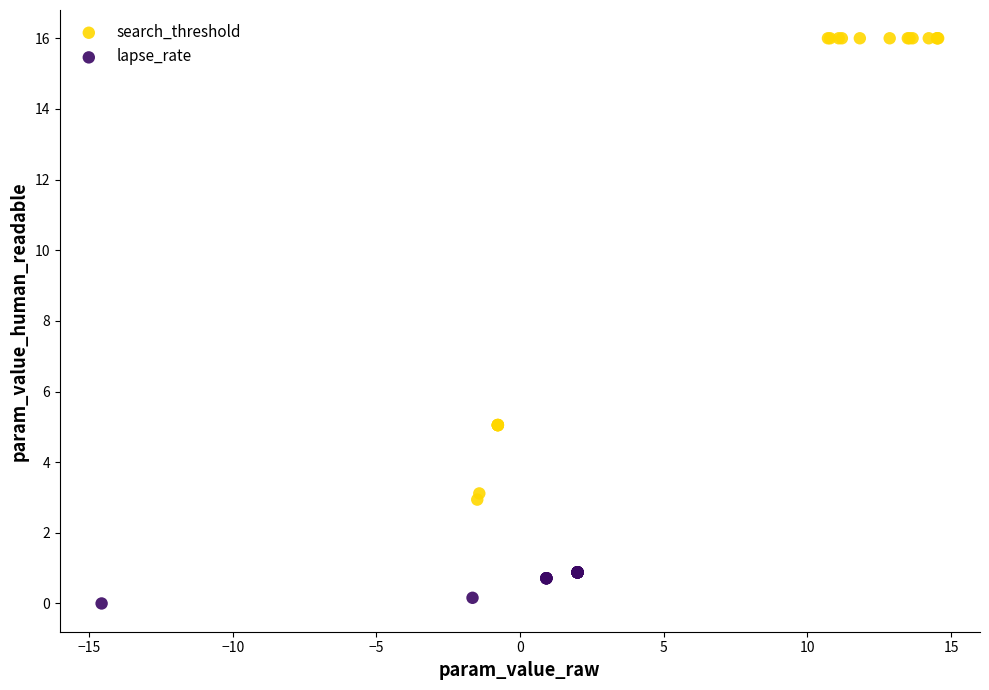

What are all the series names shown in the legend?

search_threshold, lapse_rate